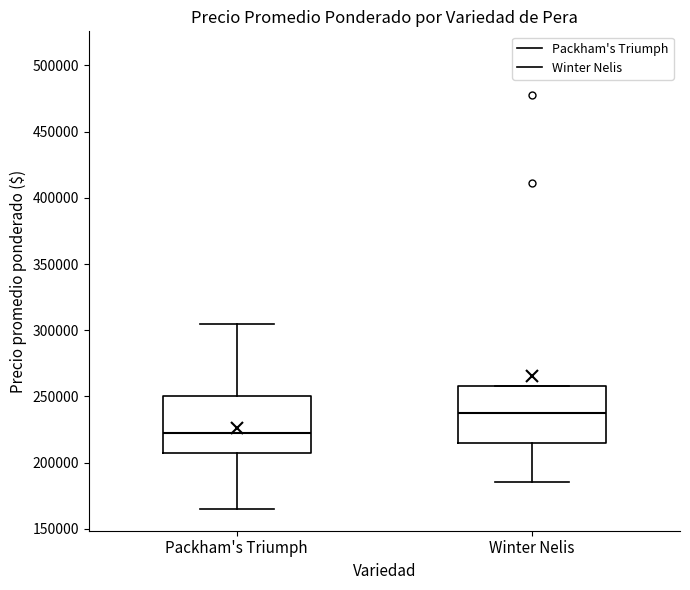

Which box's median line is the highest?

Winter Nelis